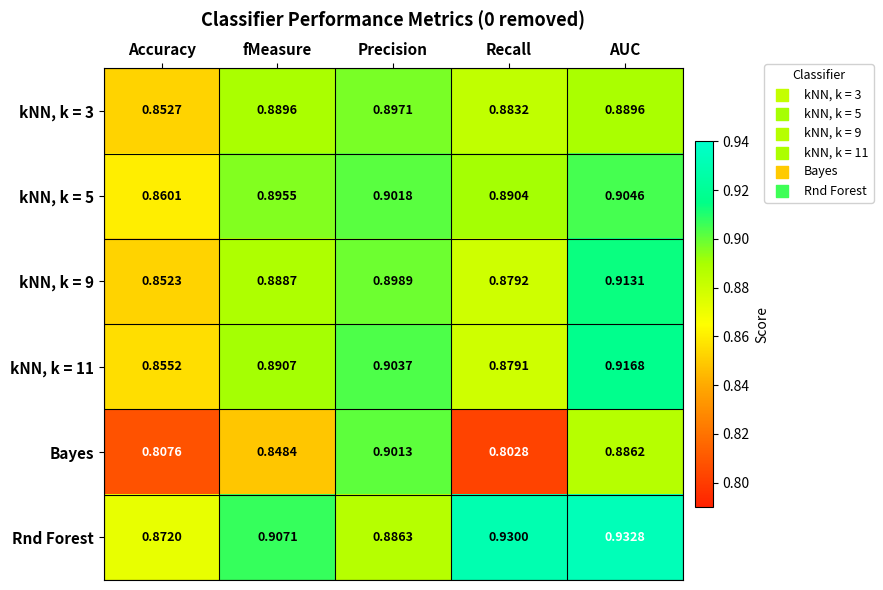

Between Accuracy and Recall, which series saw the biggest shift?

Rnd Forest